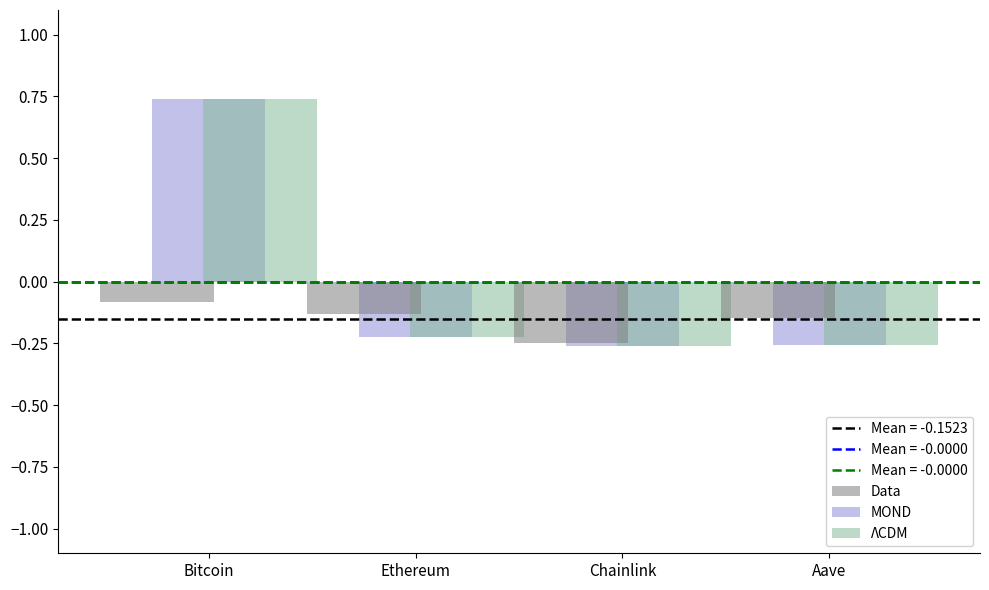

The value of Data at Chainlink is -0.4. True or false?

False